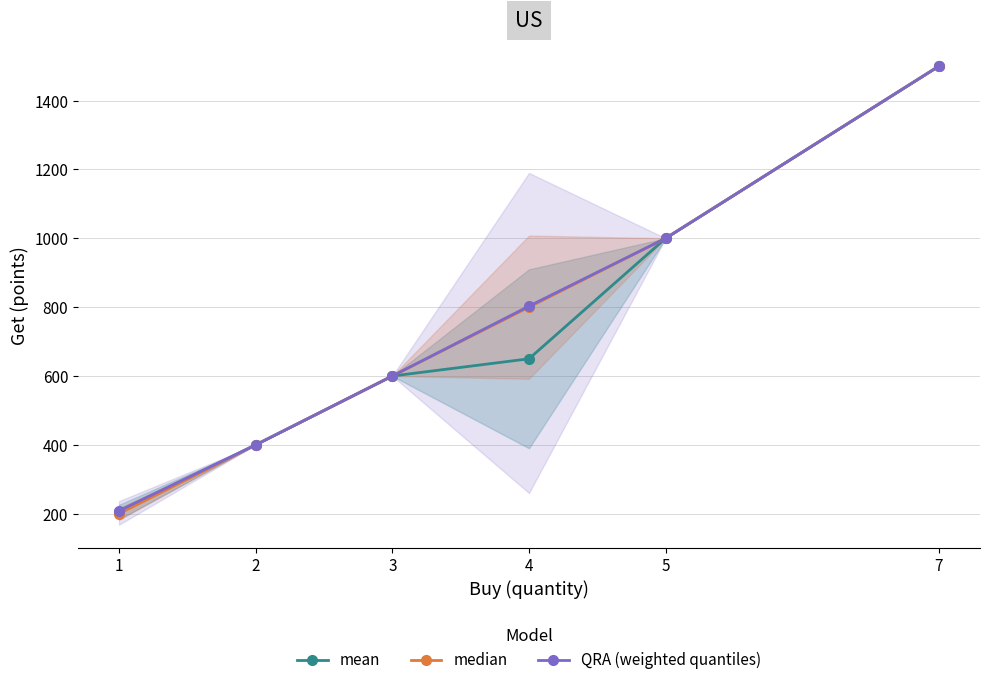

How many data points in median are above 800?

2